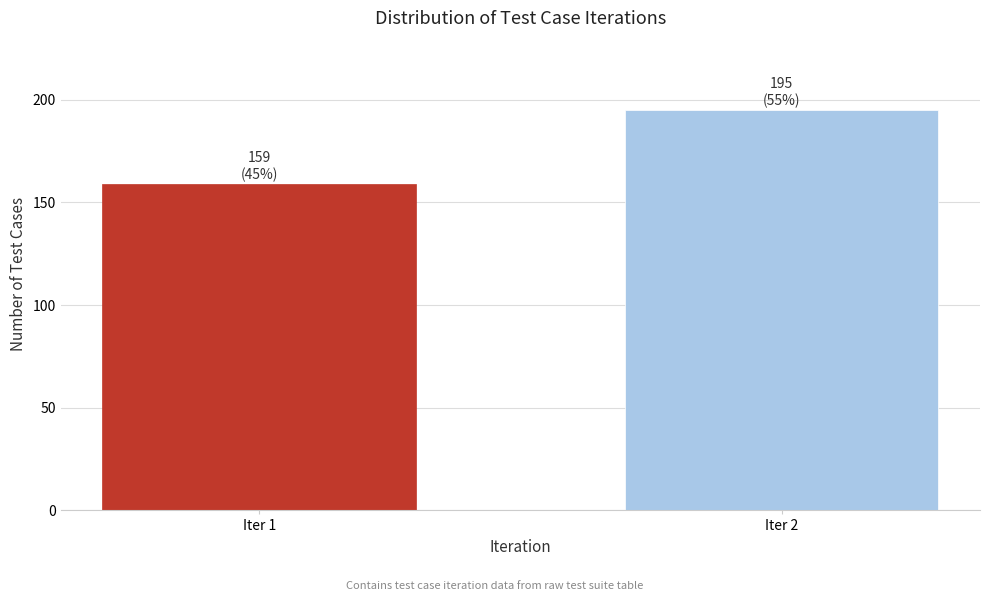

Reading left to right, what are all the values shown in this chart?

159	195